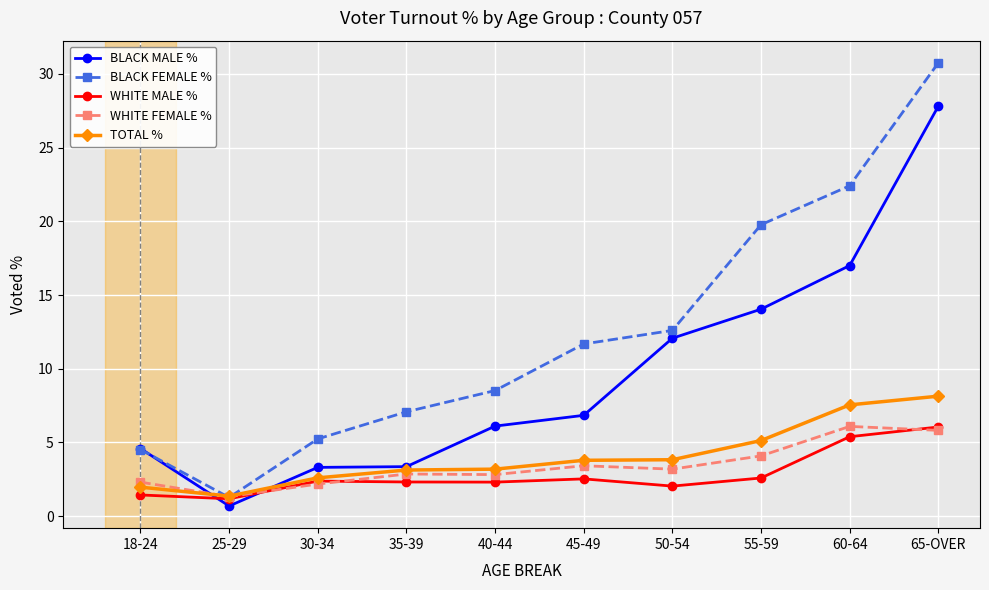

How many lines are shown in the chart?

5